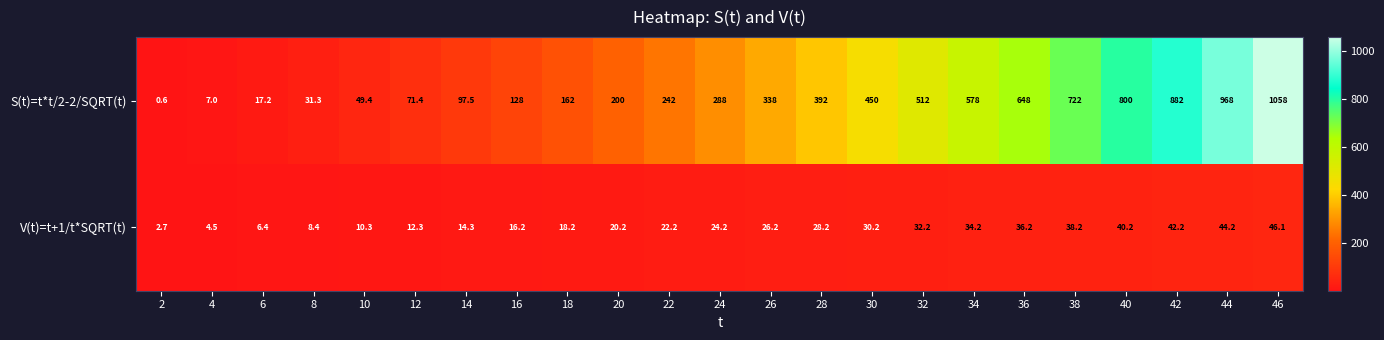

List the series in order of their peak value, highest first.

S(t)=t*t/2-2/SQRT(t), V(t)=t+1/t*SQRT(t)